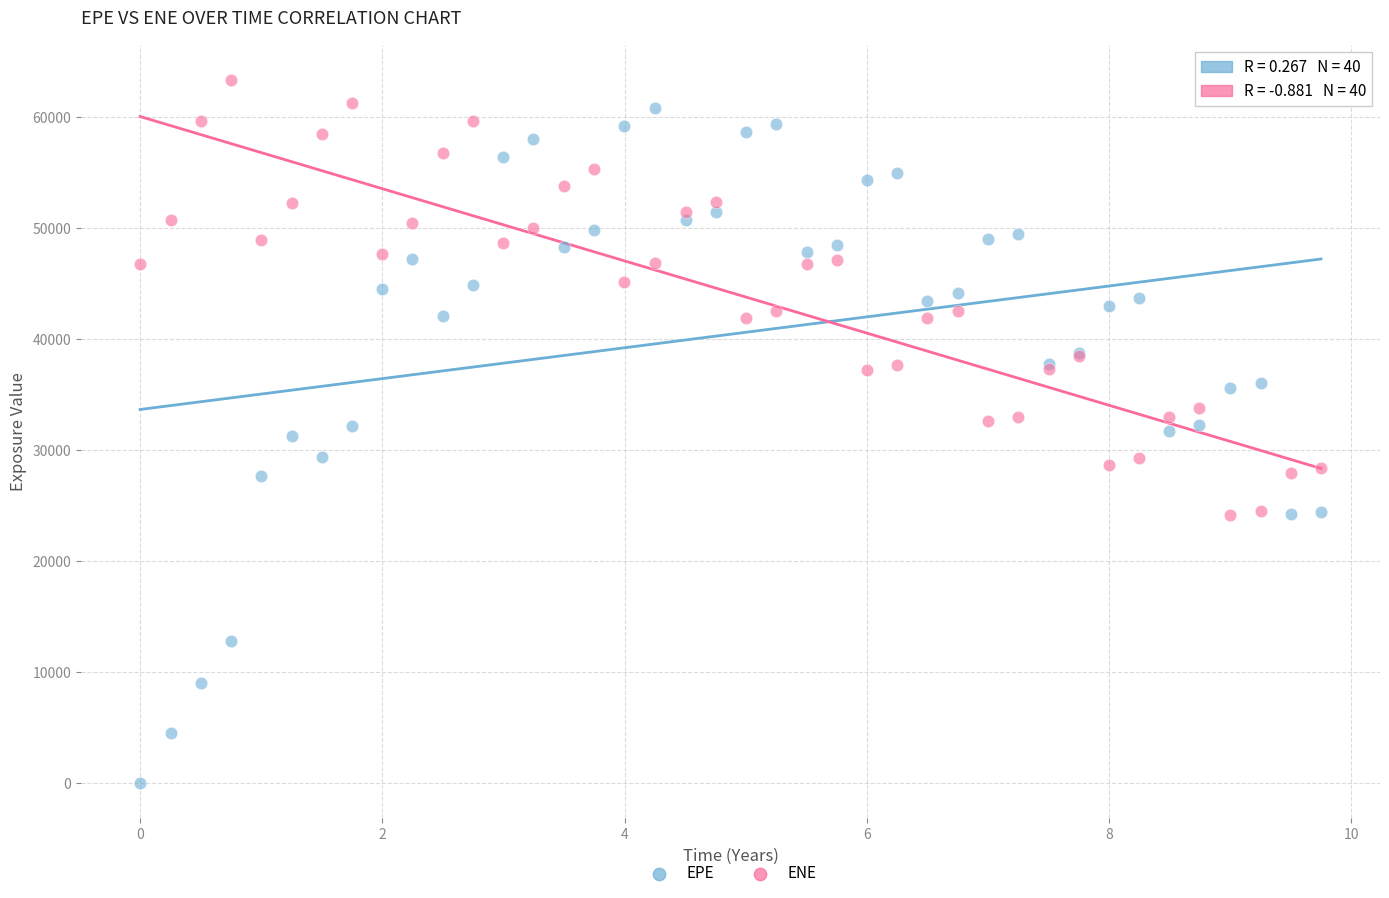

Which series contains the lowest Y value?

EPE